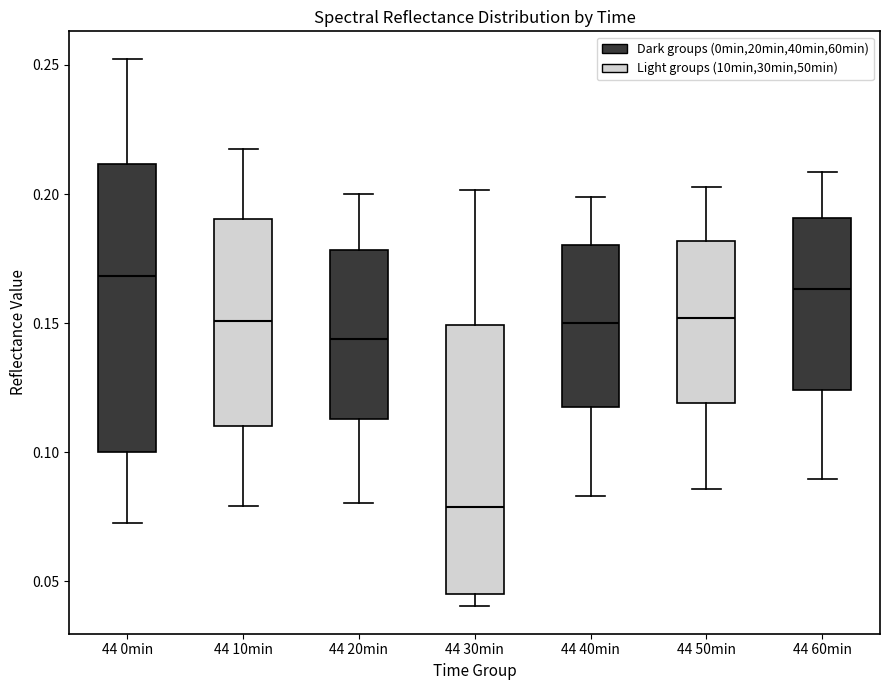

Which box's median line is the highest?

44 0min